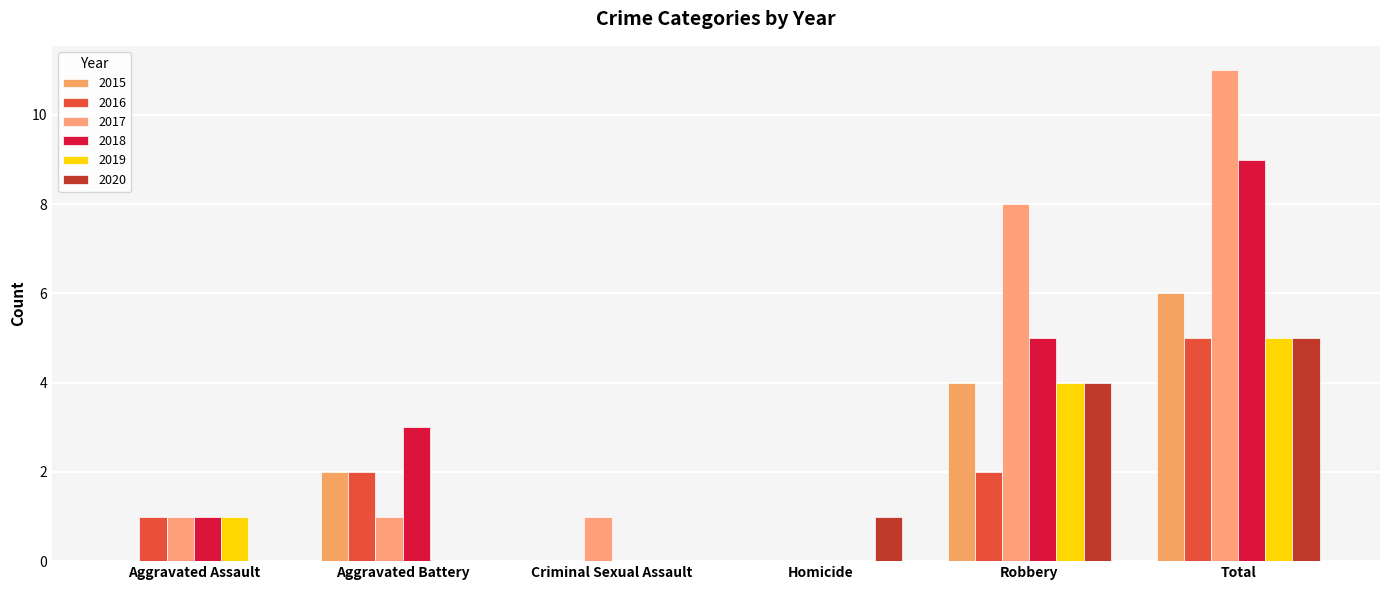

How many groups of bars are there?

6